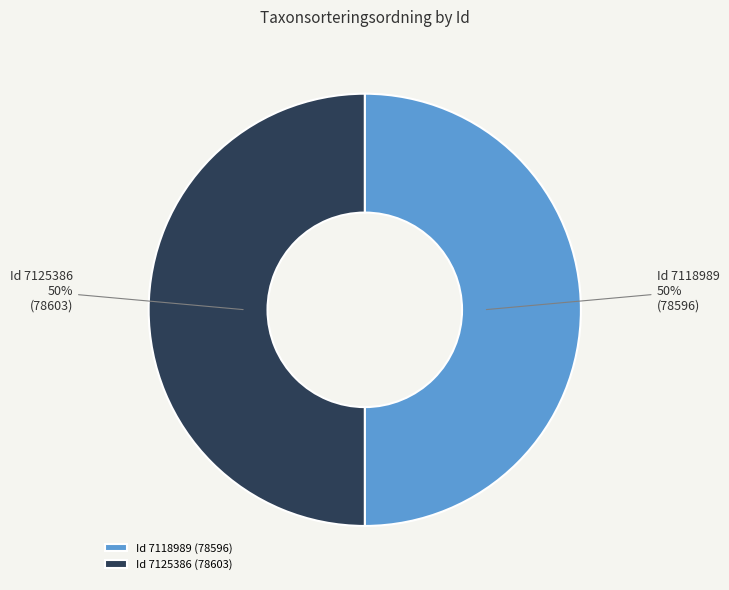

The Id 7125386 (78603) slice represents 50% of the pie. True or false?

True